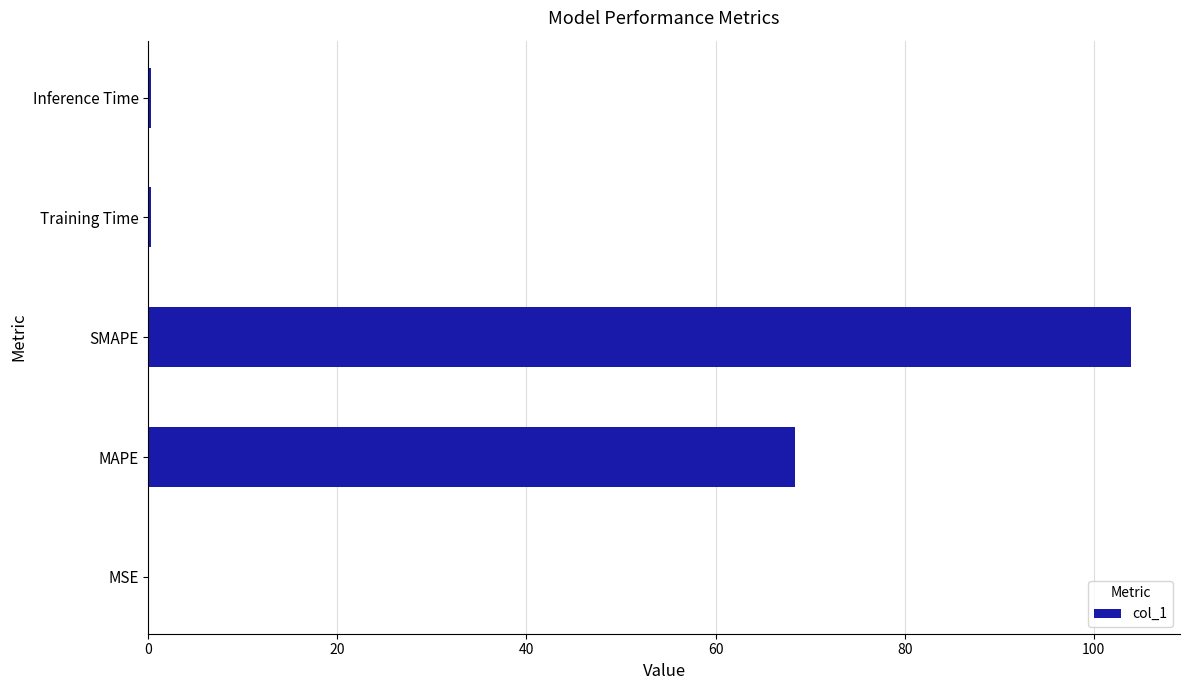

Which has a higher value, MAPE or MSE?

MAPE